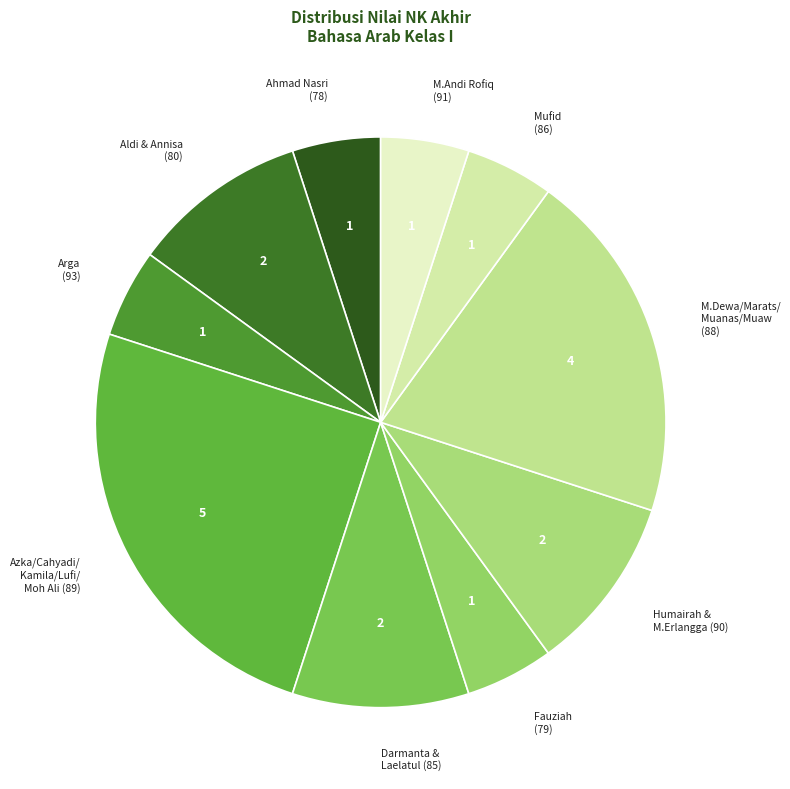

How many segments does this pie chart have?

10